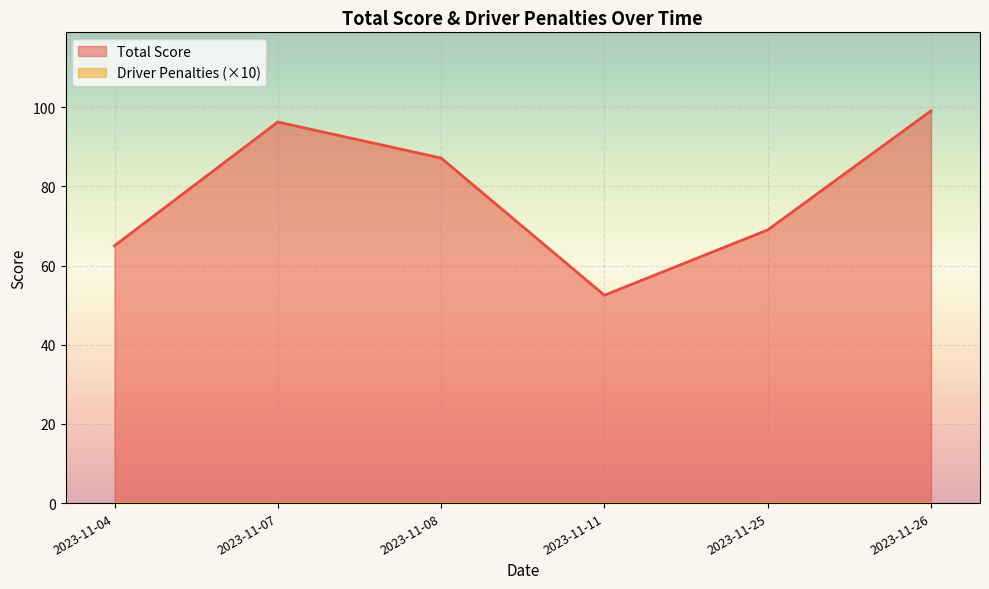

True or false: Total Score and Driver Penalties cross at least once.

False